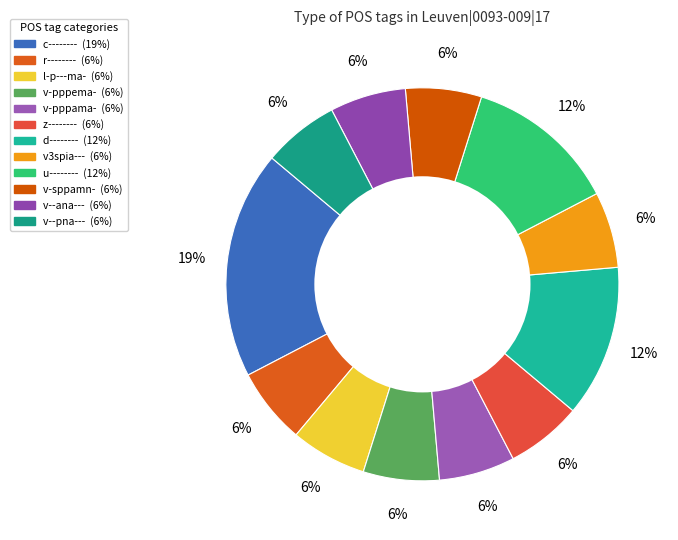

To the nearest percent, what is the average slice percentage?

8%